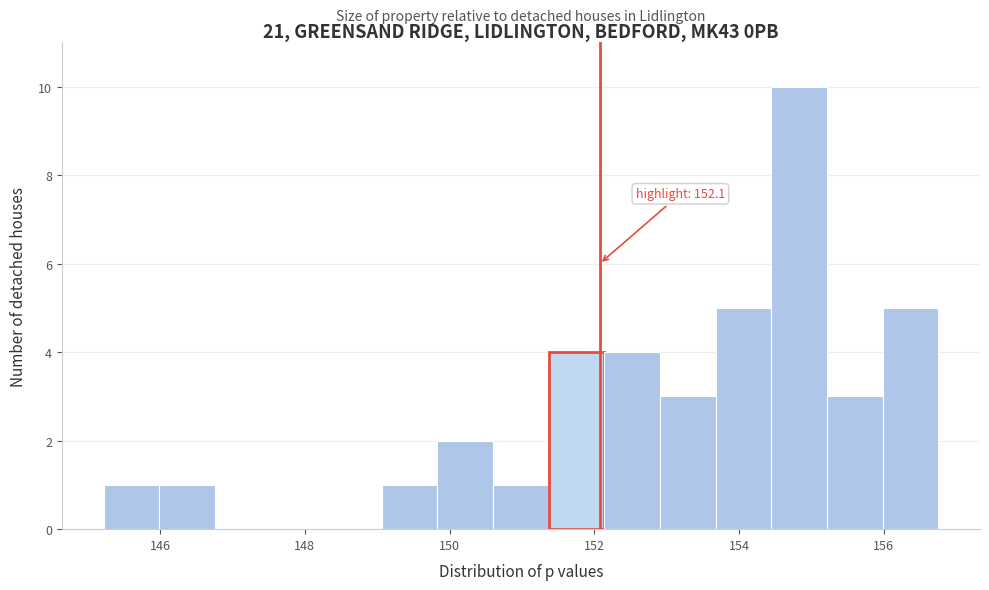

Read against the x-axis, roughly where is the centre of the tallest bar?

154.8